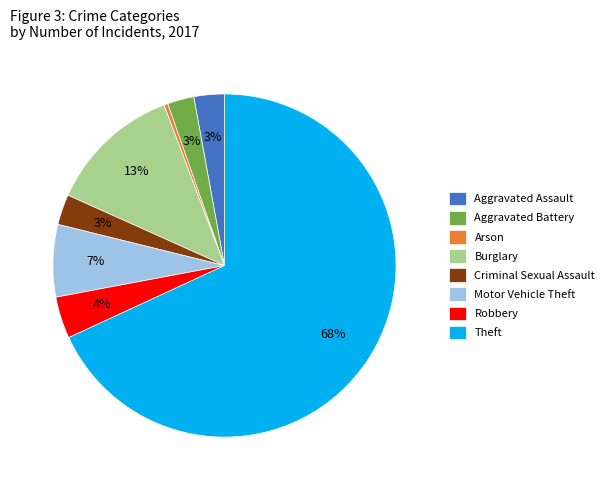

Which slice is the largest?

Theft